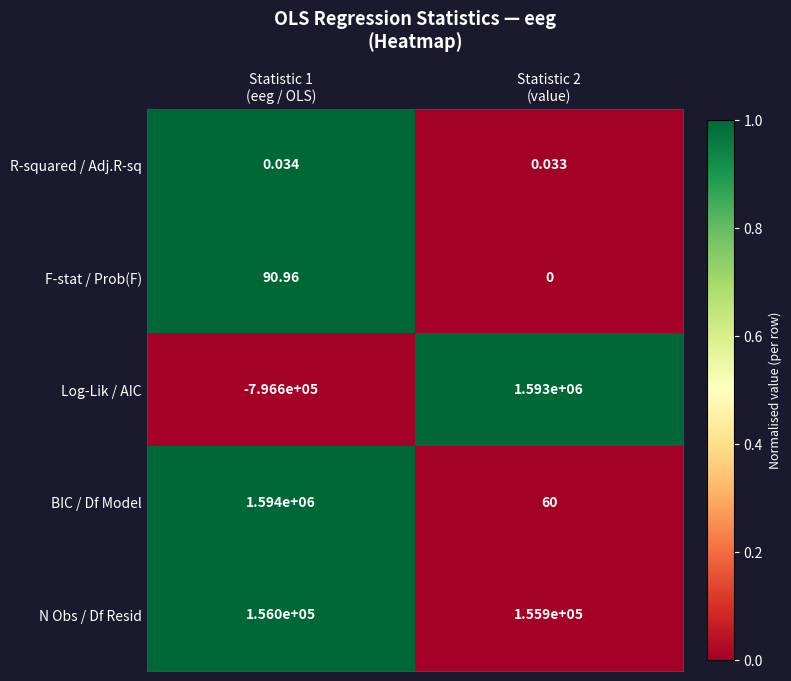

What is the spread (max minus min) of values at Statistic 1
(eeg / OLS)?

2390600.0